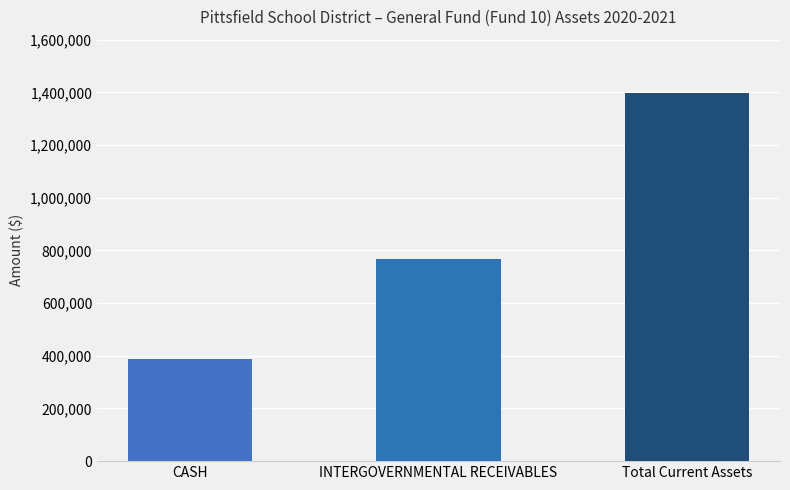

Does the chart contain stacked bars?

No